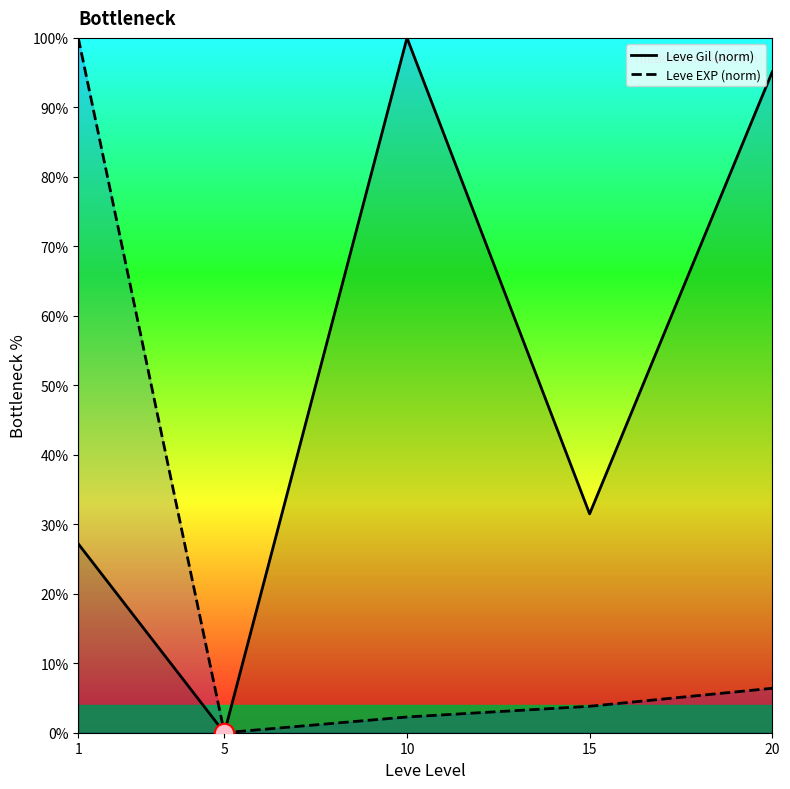

True or false: Leve EXP (norm) and Leve Gil (norm) intersect in this chart.

False